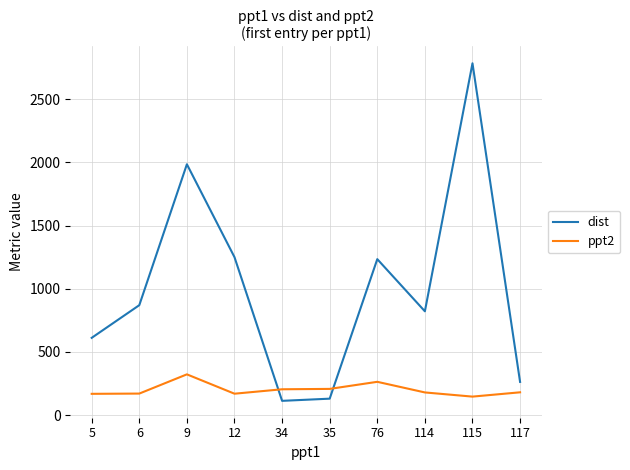

Where do ppt2 and dist first cross each other?

12 and 34